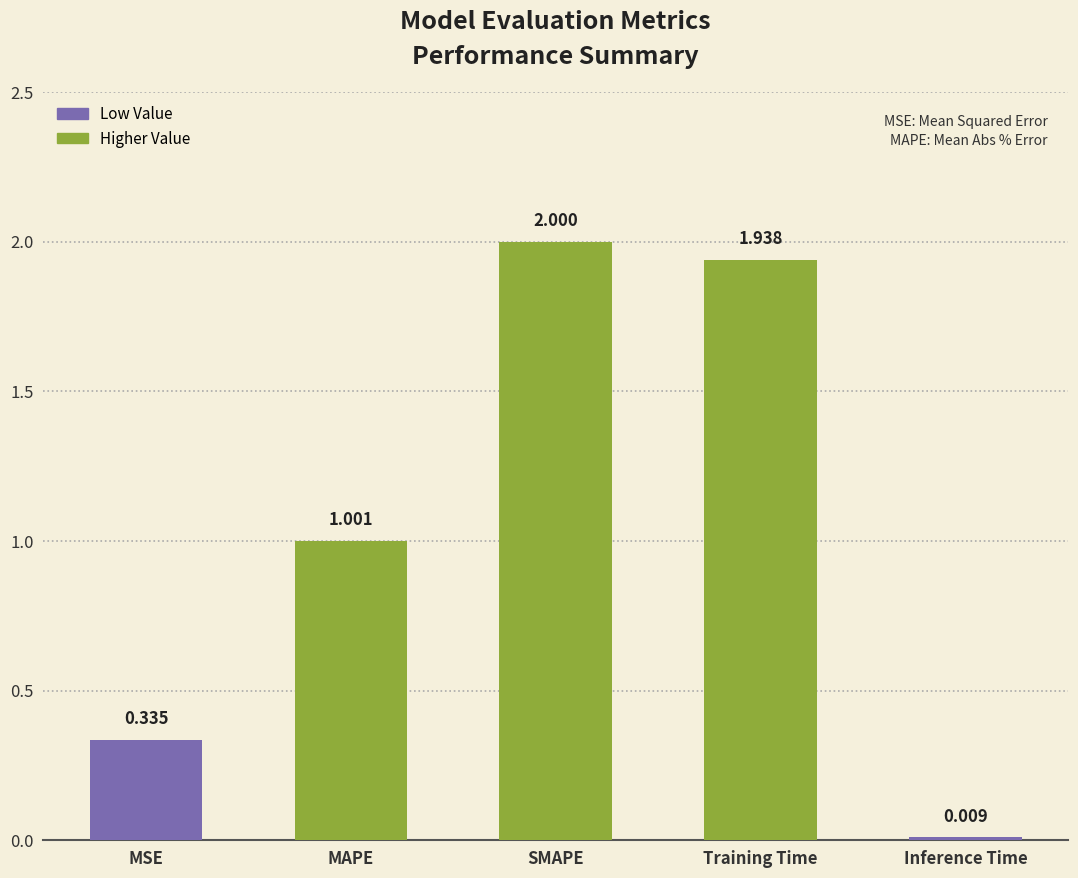

Where does the data first go above 1?

MAPE